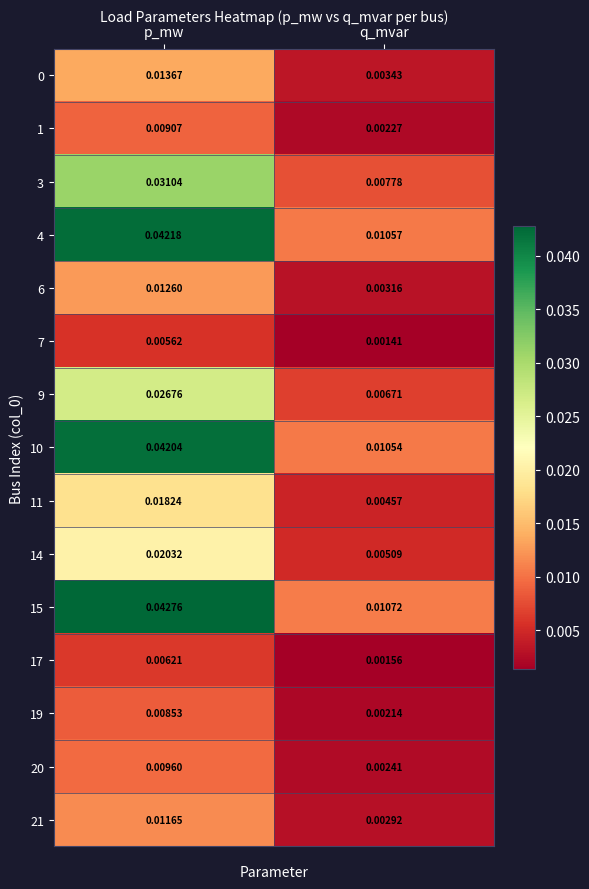

Rank the categories by 10 value from highest to lowest.

p_mw, q_mvar